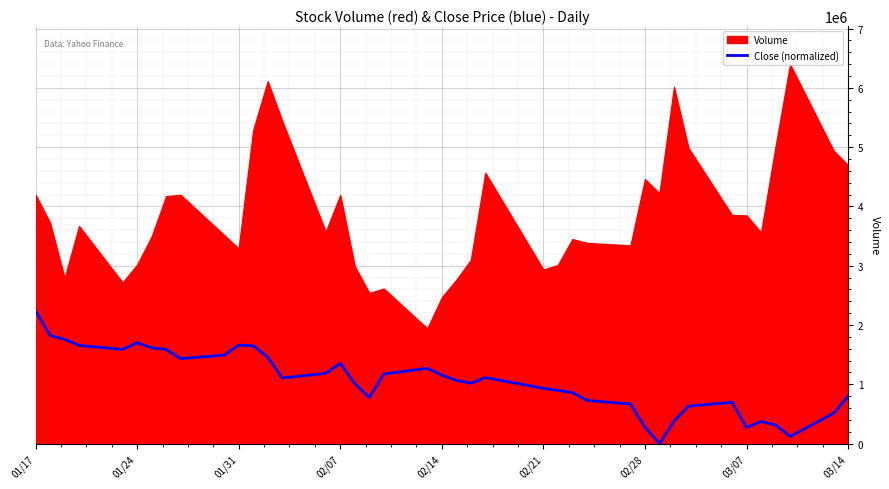

What is the maximum value for Close (normalized)?

2239370.0